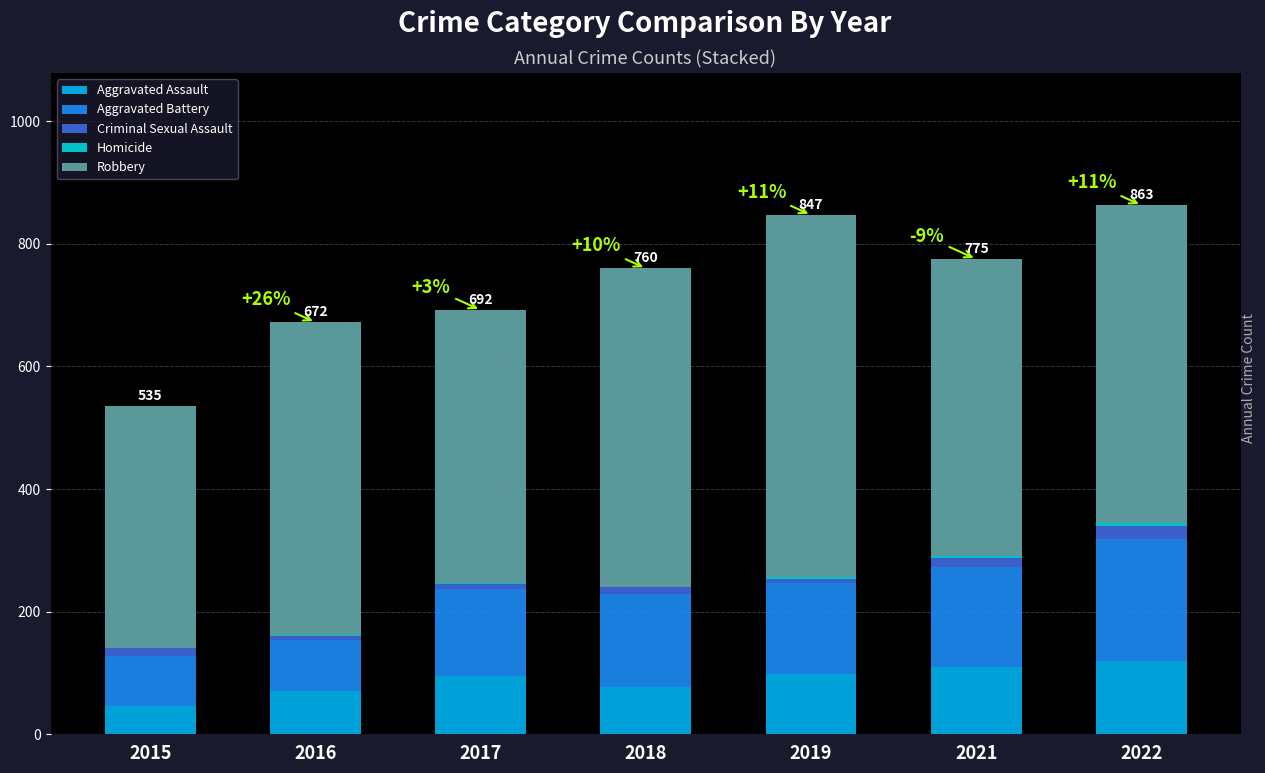

The Aggravated Assault series shows 95 at 2017. True or false?

True